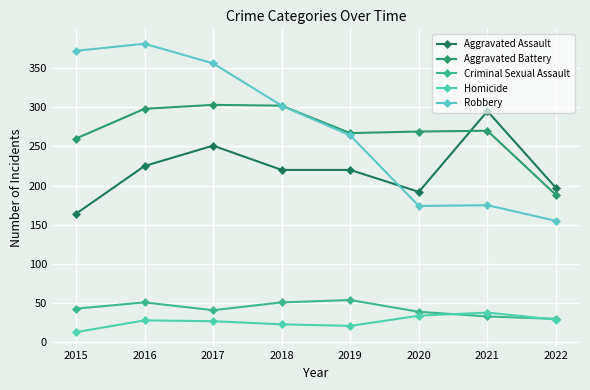

What is the total value across all series at 2019?

826